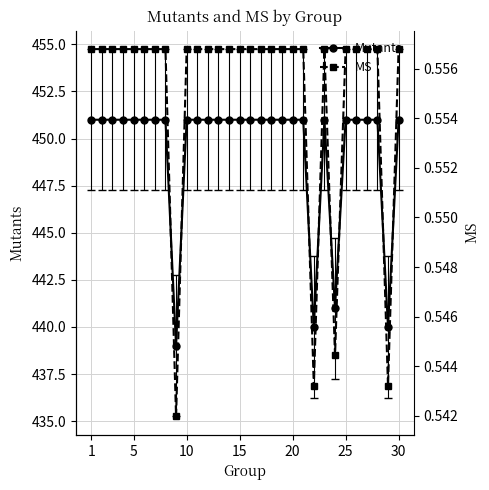

What is the average value of the MS series?

0.6